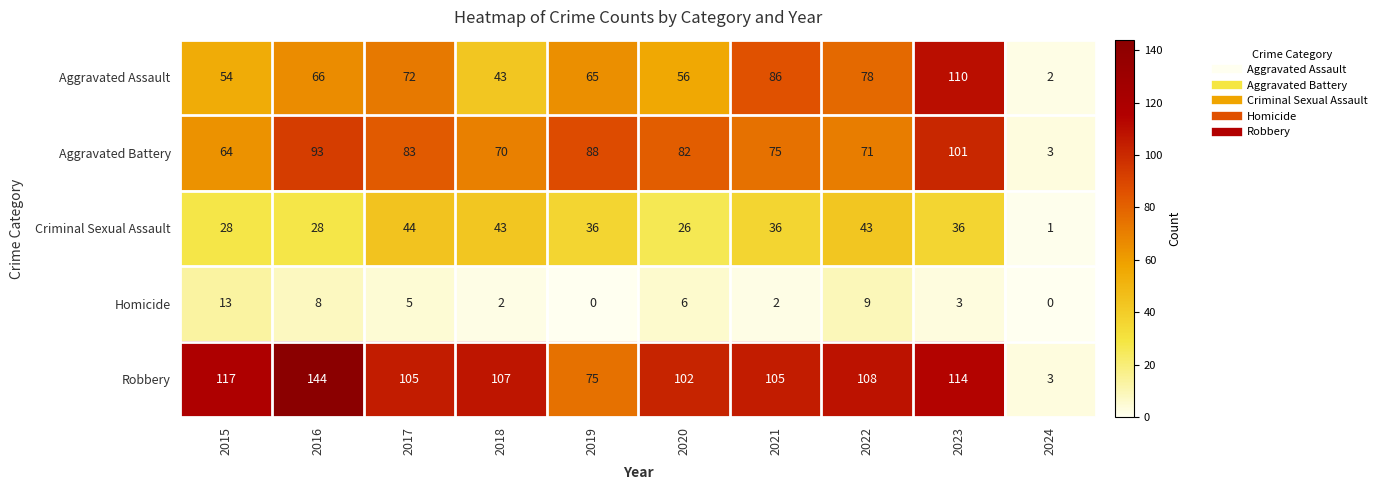

Which series has the widest spread of values?

Robbery